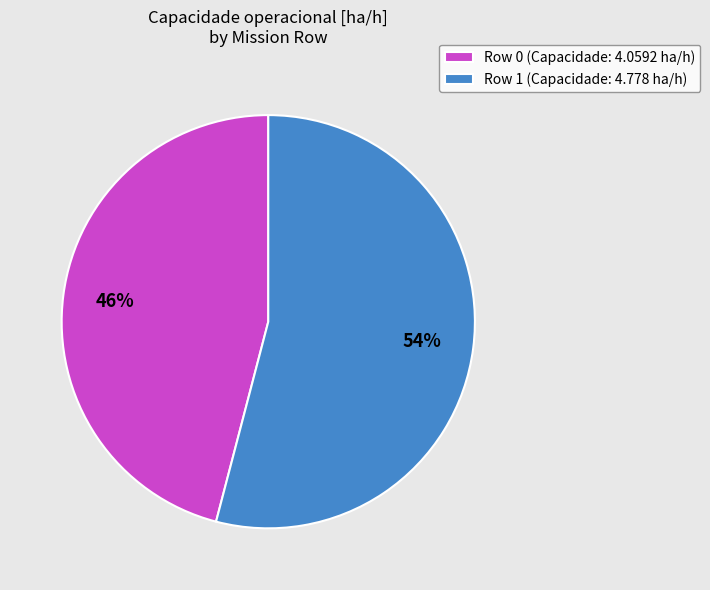

Do Row 1 (Capacidade: 4.778 ha/h) and Row 0 (Capacidade: 4.0592 ha/h) together represent more than half of the pie?

Yes